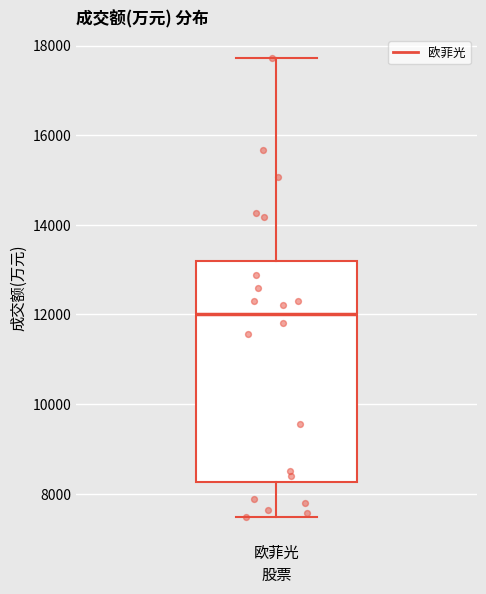

Transcribe this box plot: give where the median line is, the range the box spans, and where the two whiskers end, as read against the y-axis. The values are not printed on the chart, so give them approximately, as read against the axis.

median 12000, box 8200 to 13200, whiskers 7400 to 17800